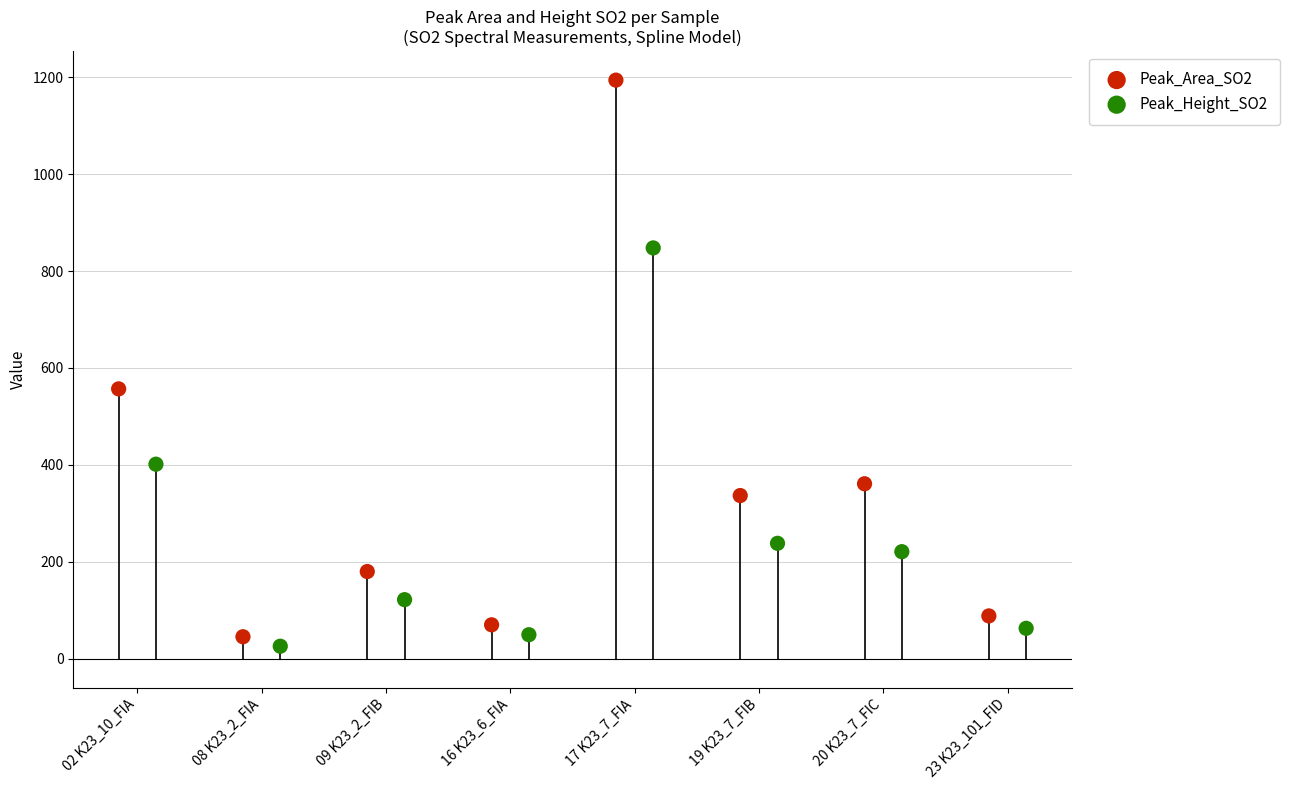

Which series reaches the minimum Y coordinate?

Peak_Height_SO2